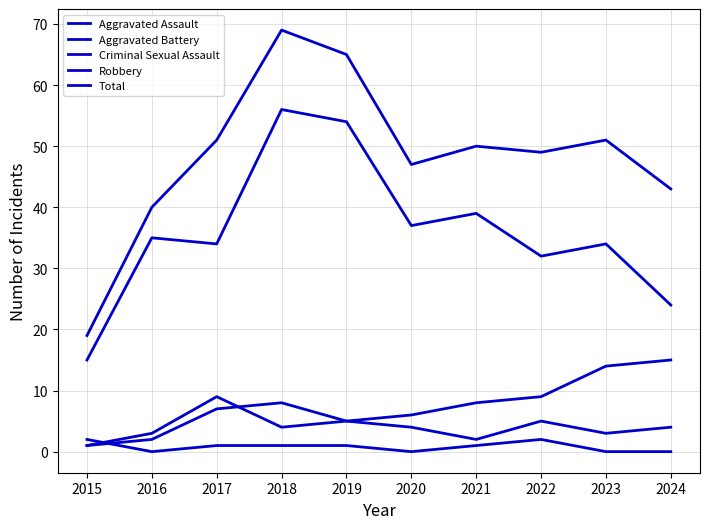

List the labels in order of Aggravated Assault value, smallest first.

2015, 2016, 2021, 2023, 2020, 2024, 2019, 2022, 2017, 2018